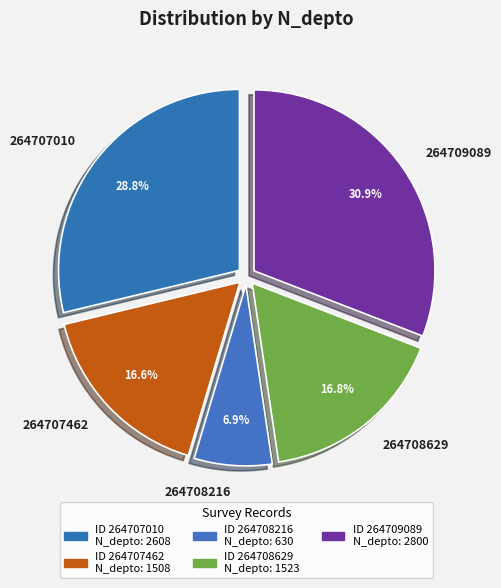

What portion of the pie excludes 264707462?

83.4%